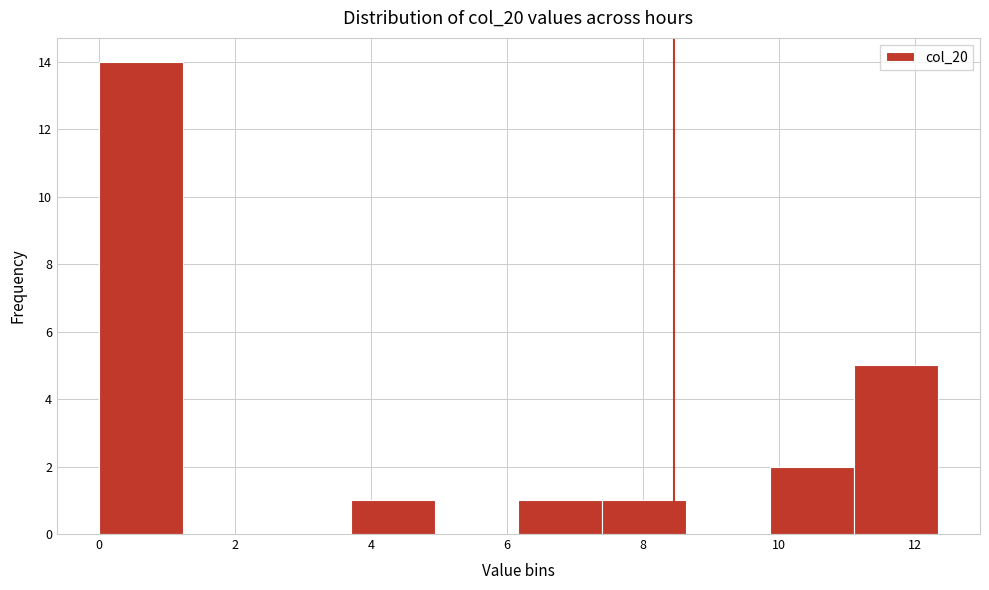

Which range on the x-axis has the tallest bar?

0.0 to 1.2